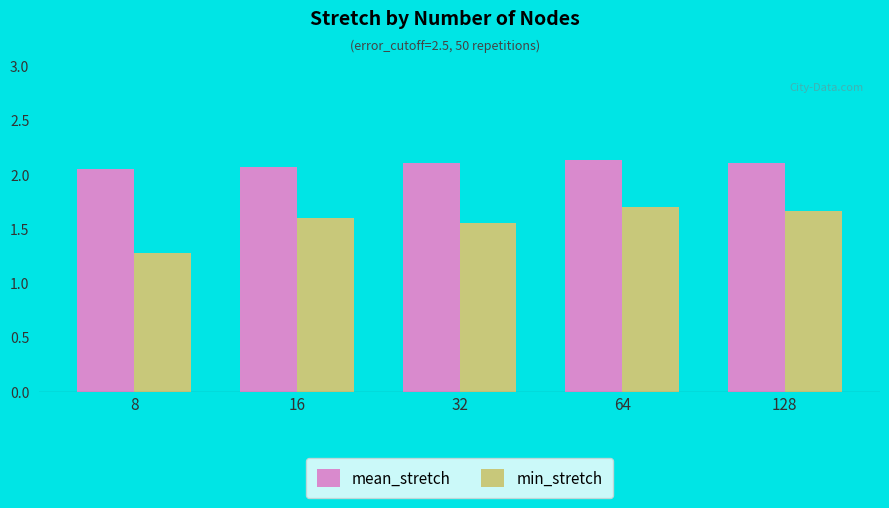

Which series has the largest range (max minus min)?

min_stretch